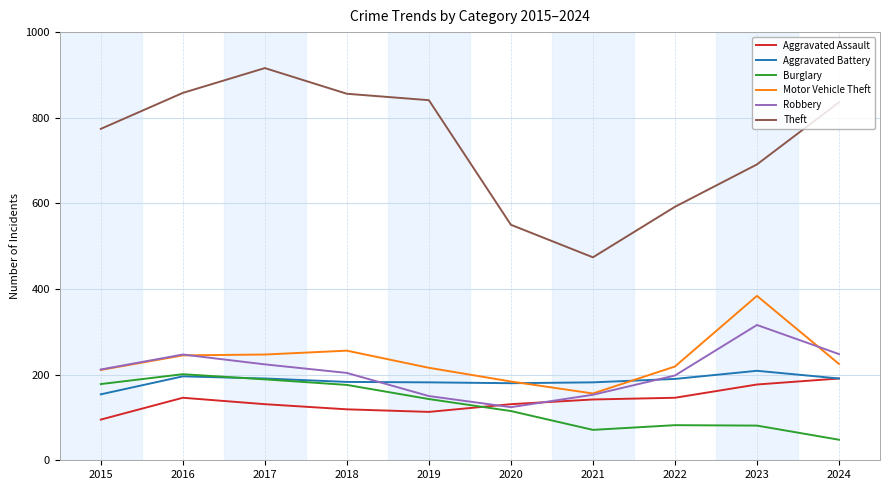

True or false: Aggravated Assault and Theft intersect in this chart.

False